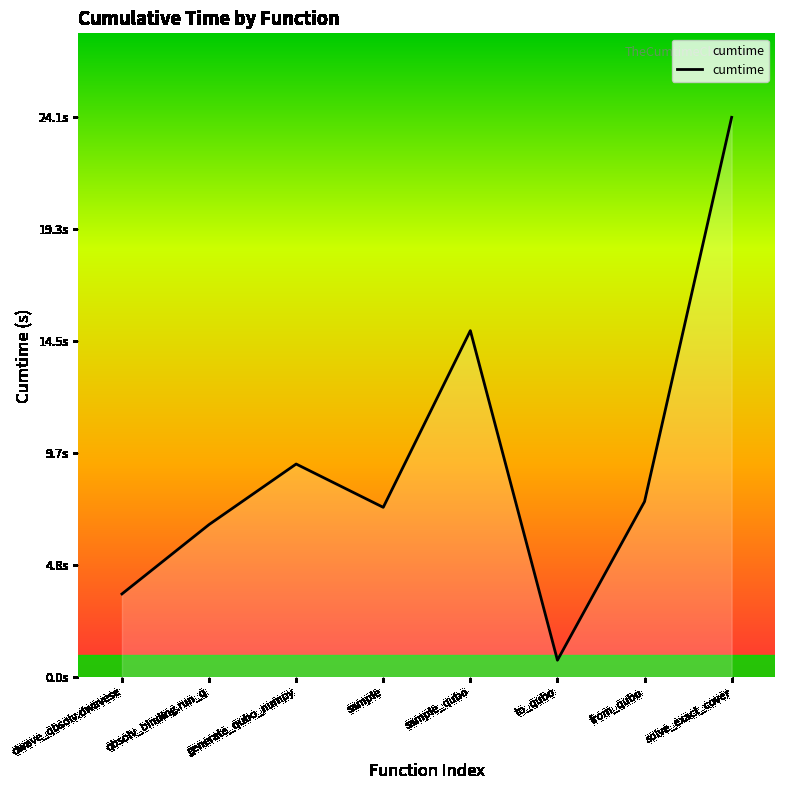

At which category does the data reach its first local peak?

generate_qubo_numpy